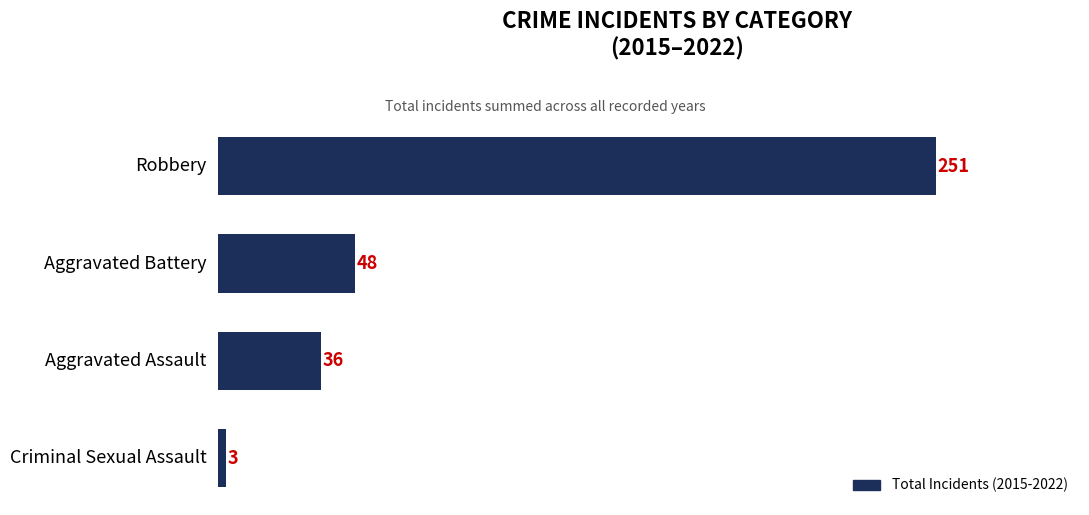

True or false: the data shows 251 at Robbery.

True